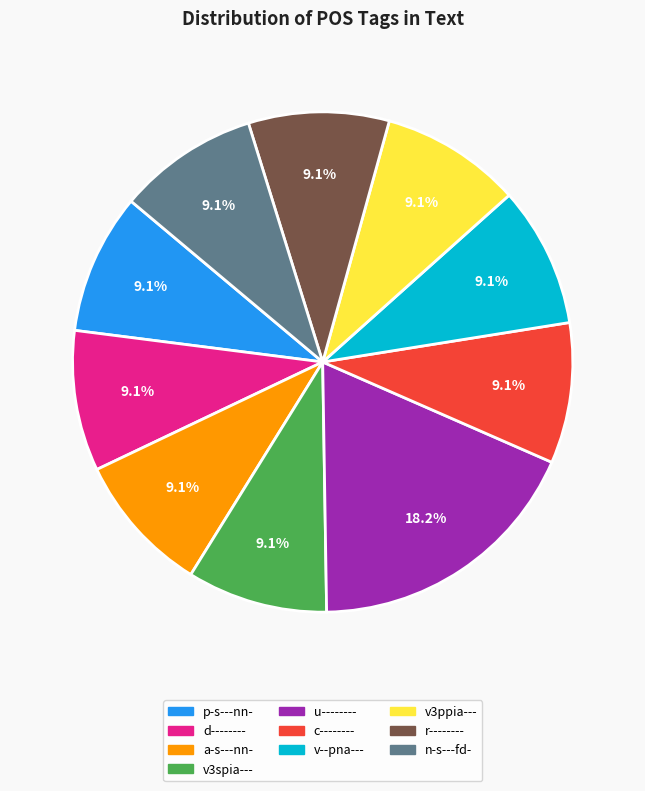

Combined, what portion of the pie is u-------- and p-s---nn-?

27.3%